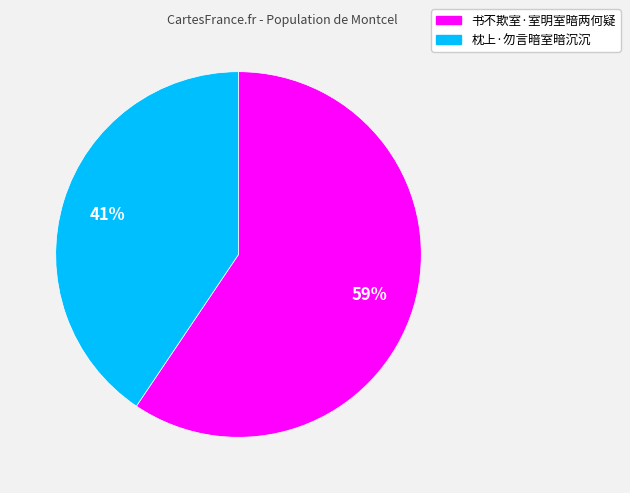

Rank the categories by value from lowest to highest.

枕上·勿言暗室暗沉沉, 书不欺室·室明室暗两何疑